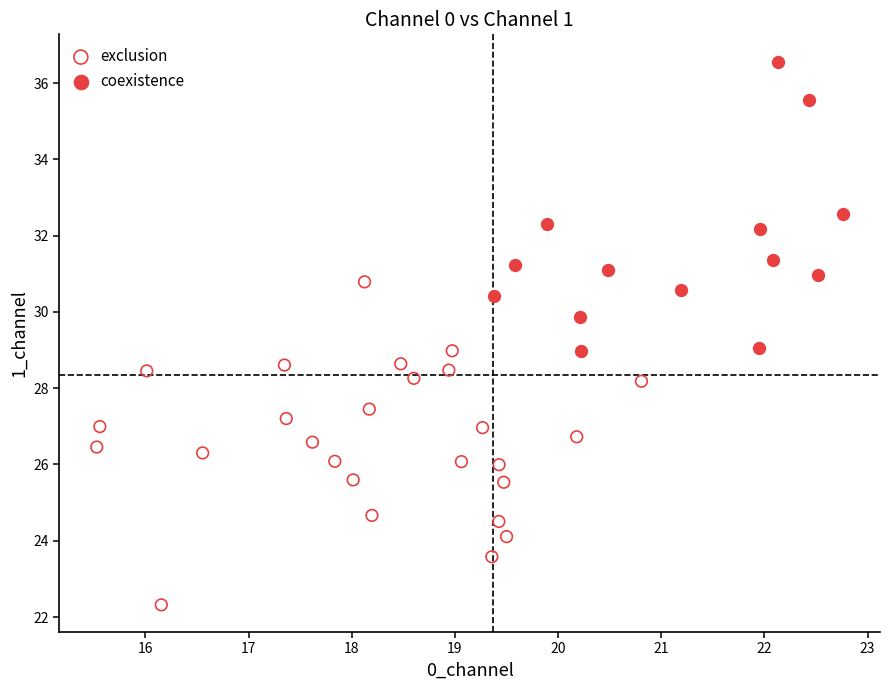

Which series reaches the minimum Y coordinate?

exclusion